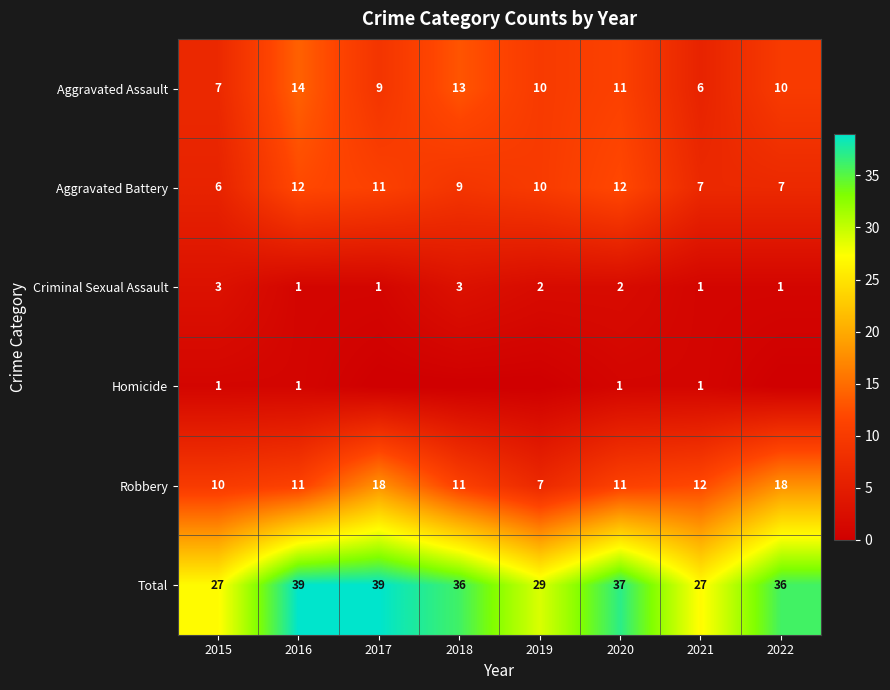

Is the value of Total at 2018 greater than the value of Robbery at 2017?

Yes